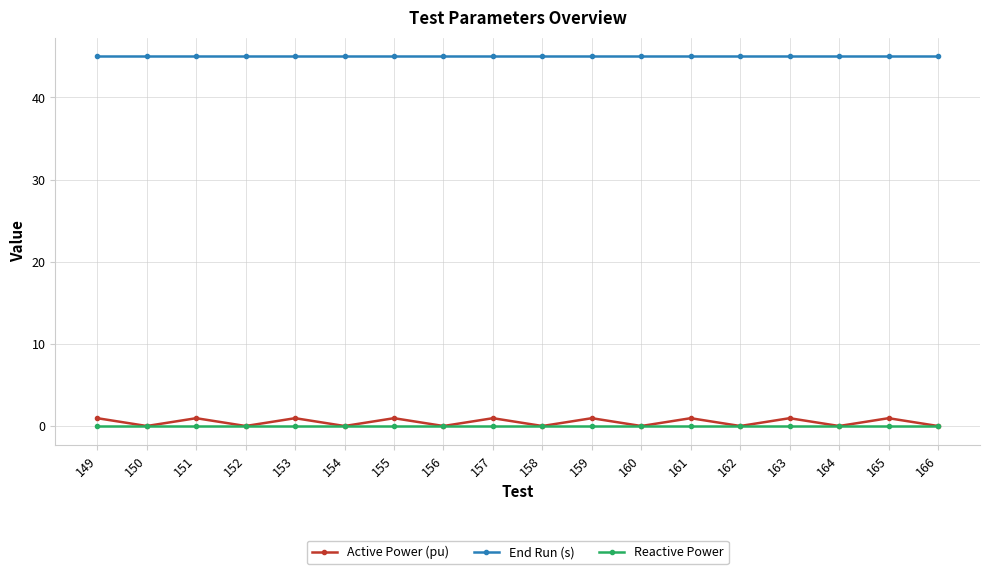

What are all the series names shown in the legend?

Active Power (pu), End Run (s), Reactive Power